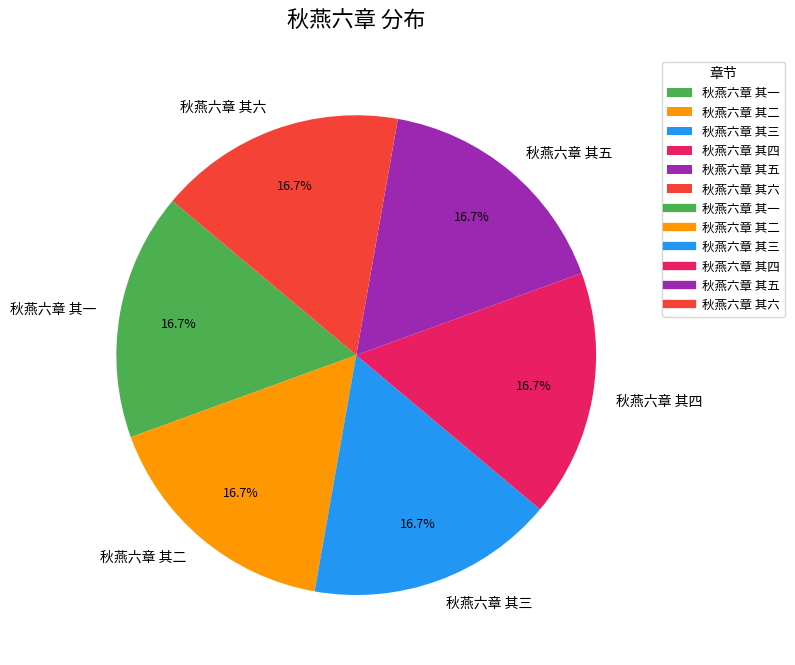

Approximately how many times larger is the value at 秋燕六章 其一 compared to 秋燕六章 其三?

1.0